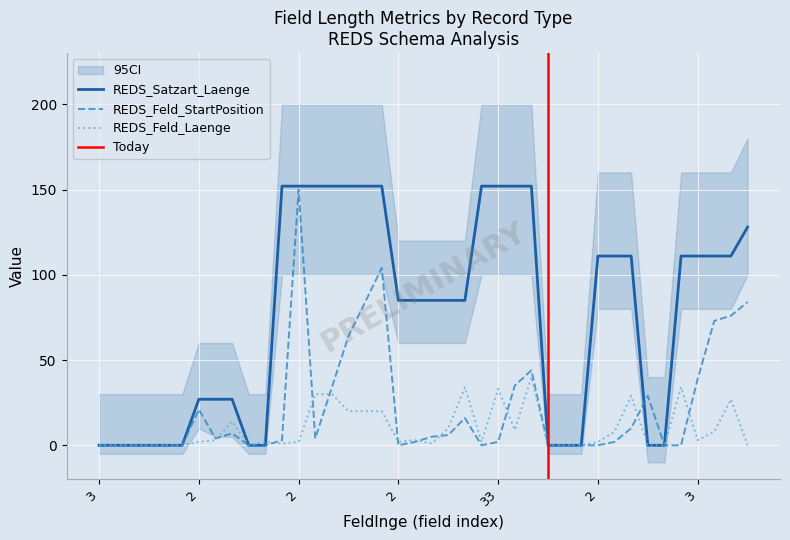

What is the label of the 19th point from the right?

10